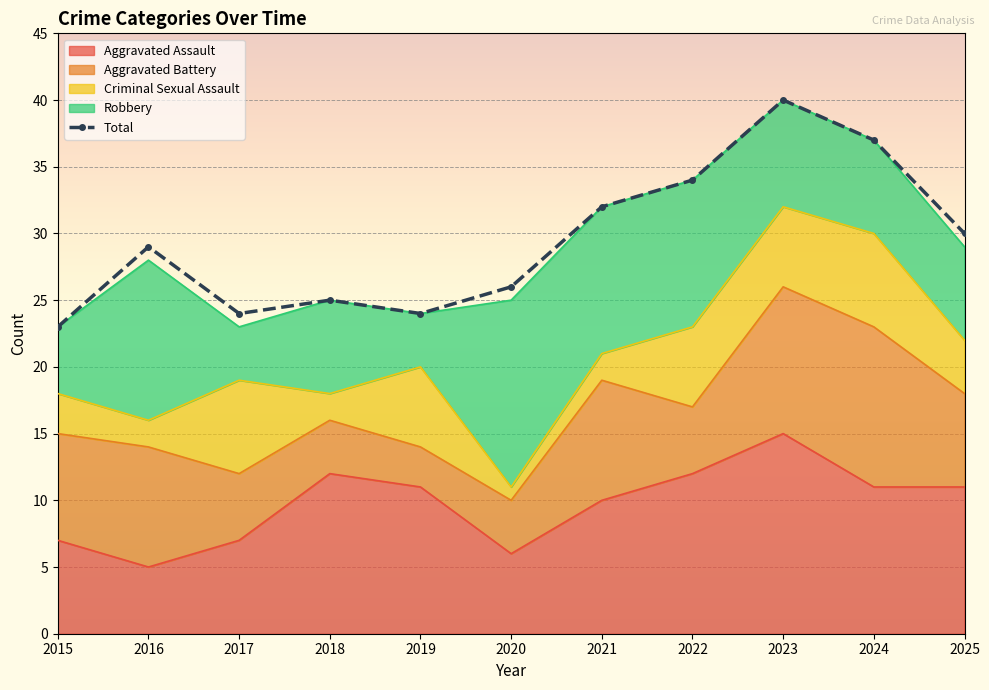

True or false: Aggravated Battery and Aggravated Assault cross at least once.

True